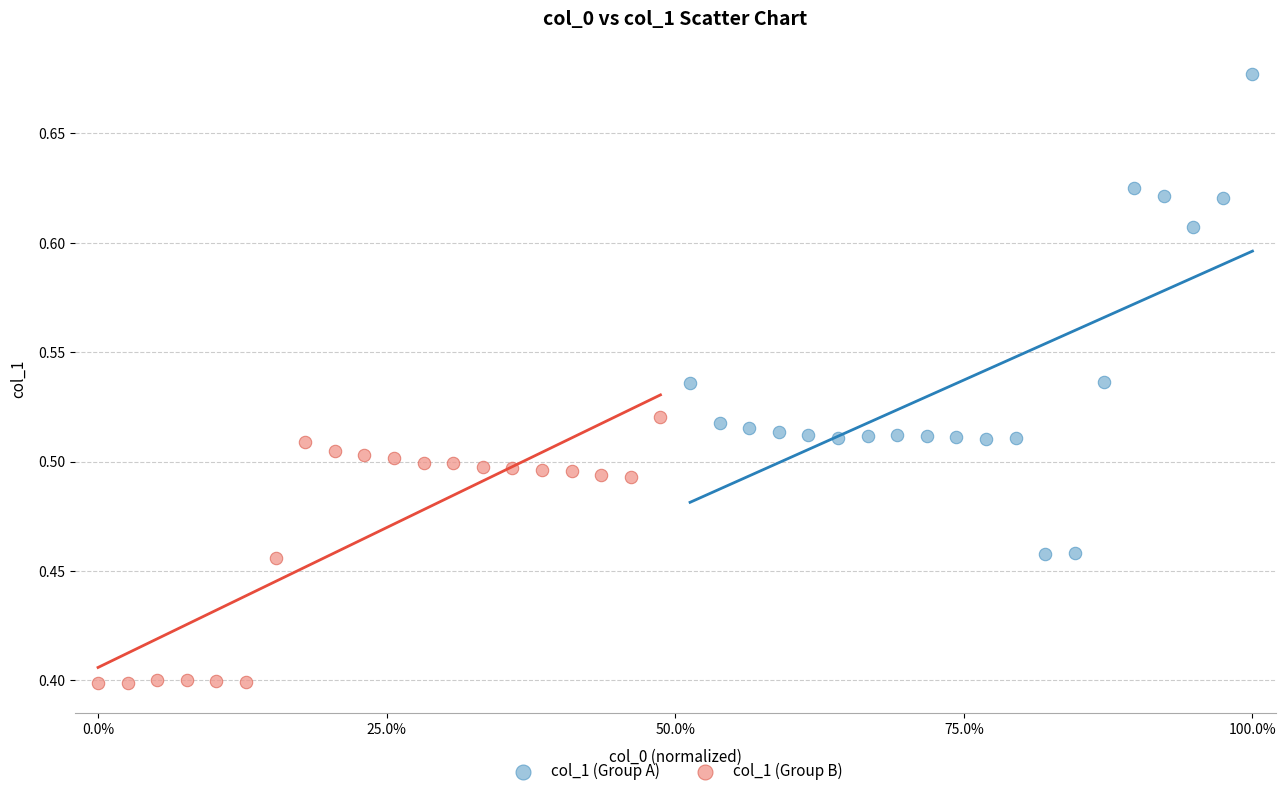

Which series contains the lowest Y value?

col_1 (Group B)